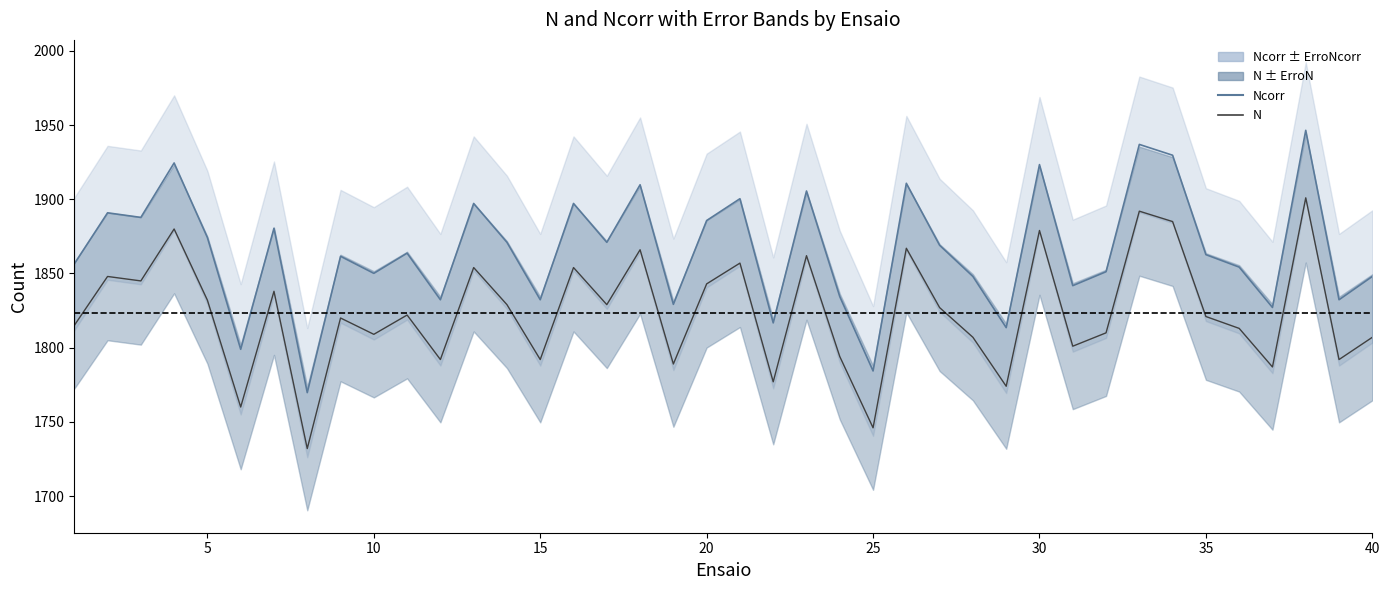

Is it true that Ncorr equals 2509.3 at 5?

False